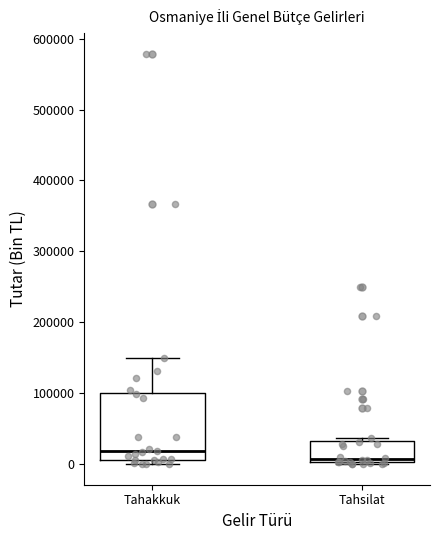

Reading left to right, read every box against the y-axis: the position of its median line, the range the box covers, and the ends of its whiskers. The values are not printed on the chart, so give them approximately, as read against the axis.

Tahakkuk: median 20000, box 10000 to 100000, whiskers 0 to 150000
Tahsilat: median 10000, box 0 to 30000, whiskers 0 to 40000